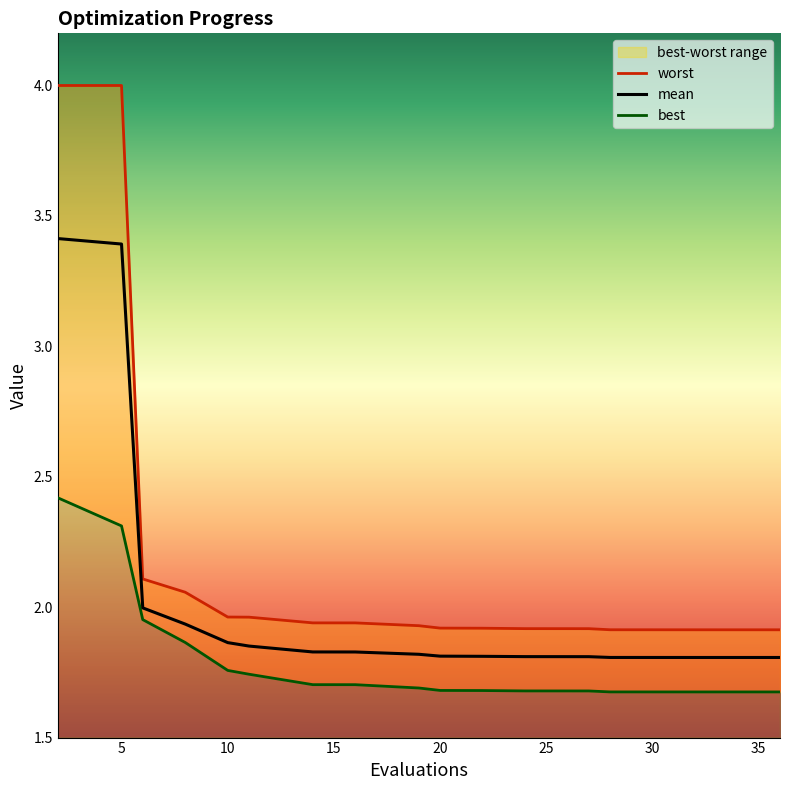

The value of mean at 31 is 0.7. True or false?

False